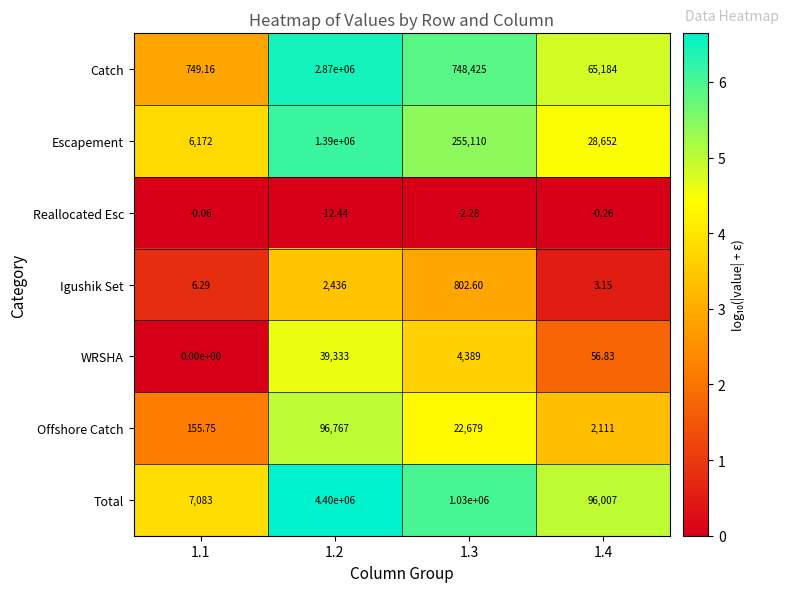

Which series has the largest total across all categories?

Total